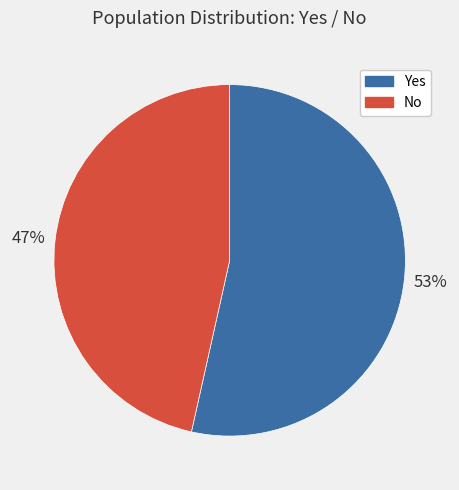

What is the largest slice in the pie chart?

Yes